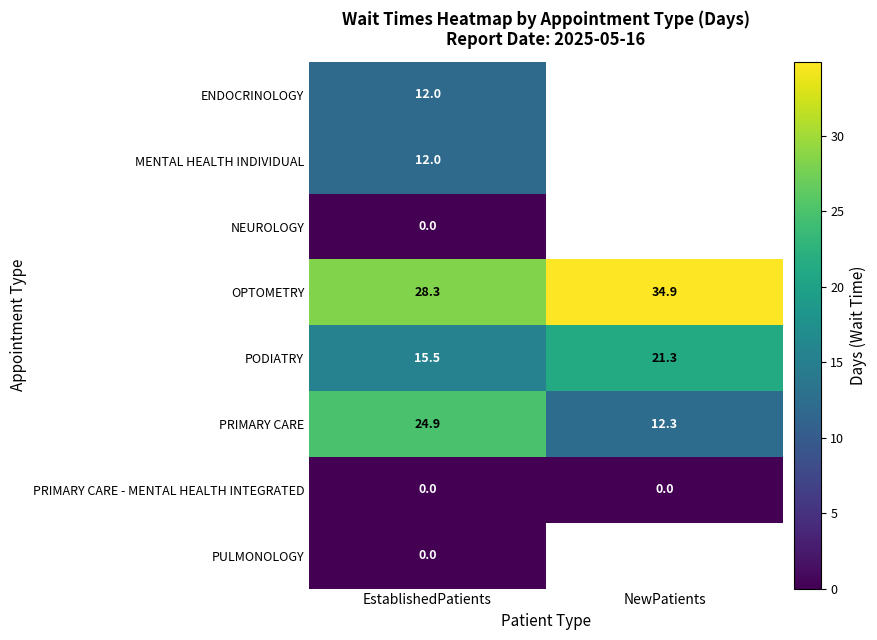

What is the difference between the highest and lowest values at EstablishedPatients?

28.3